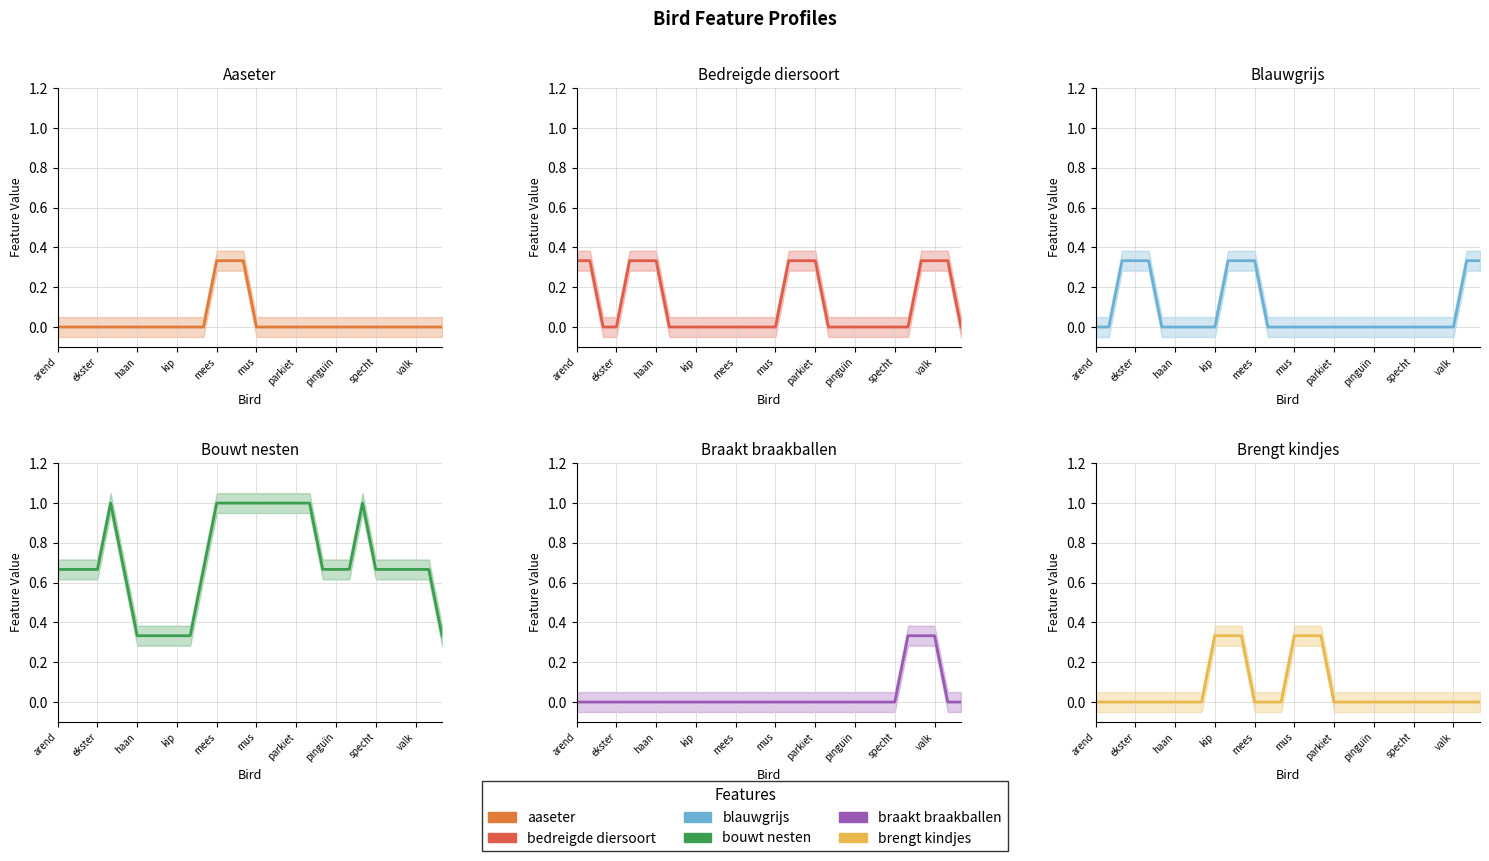

Reading left to right, list all the values displayed in this chart.

aaseter: 0.0	0.0	0.0	0.0	0.0	0.0	0.0	0.0	0.0	0.0	0.0	0.0	0.3	0.3	0.3	0.0	0.0	0.0	0.0	0.0	0.0	0.0	0.0	0.0	0.0	0.0	0.0	0.0	0.0	0.0
bedreigde diersoort: 0.3	0.3	0.0	0.0	0.3	0.3	0.3	0.0	0.0	0.0	0.0	0.0	0.0	0.0	0.0	0.0	0.3	0.3	0.3	0.0	0.0	0.0	0.0	0.0	0.0	0.0	0.3	0.3	0.3	0.0
blauwgrijs: 0.0	0.0	0.3	0.3	0.3	0.0	0.0	0.0	0.0	0.0	0.3	0.3	0.3	0.0	0.0	0.0	0.0	0.0	0.0	0.0	0.0	0.0	0.0	0.0	0.0	0.0	0.0	0.0	0.3	0.3
bouwt nesten: 0.7	0.7	0.7	0.7	1.0	0.7	0.3	0.3	0.3	0.3	0.3	0.7	1.0	1.0	1.0	1.0	1.0	1.0	1.0	1.0	0.7	0.7	0.7	1.0	0.7	0.7	0.7	0.7	0.7	0.3
braakt braakballen: 0.0	0.0	0.0	0.0	0.0	0.0	0.0	0.0	0.0	0.0	0.0	0.0	0.0	0.0	0.0	0.0	0.0	0.0	0.0	0.0	0.0	0.0	0.0	0.0	0.0	0.3	0.3	0.3	0.0	0.0
brengt kindjes: 0.0	0.0	0.0	0.0	0.0	0.0	0.0	0.0	0.0	0.3	0.3	0.3	0.0	0.0	0.0	0.3	0.3	0.3	0.0	0.0	0.0	0.0	0.0	0.0	0.0	0.0	0.0	0.0	0.0	0.0